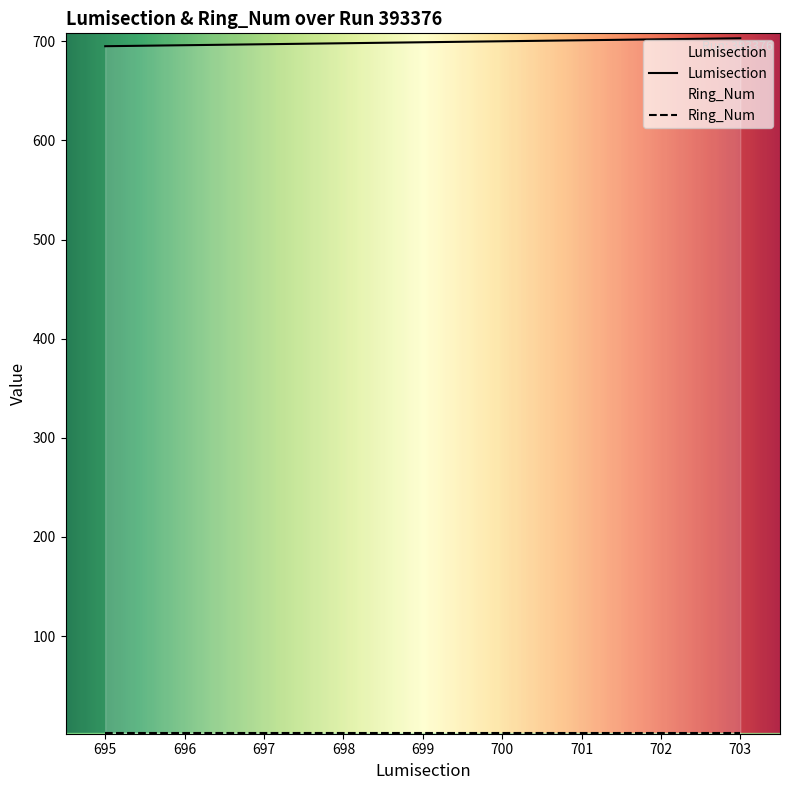

Does the chart have visible grid lines?

No